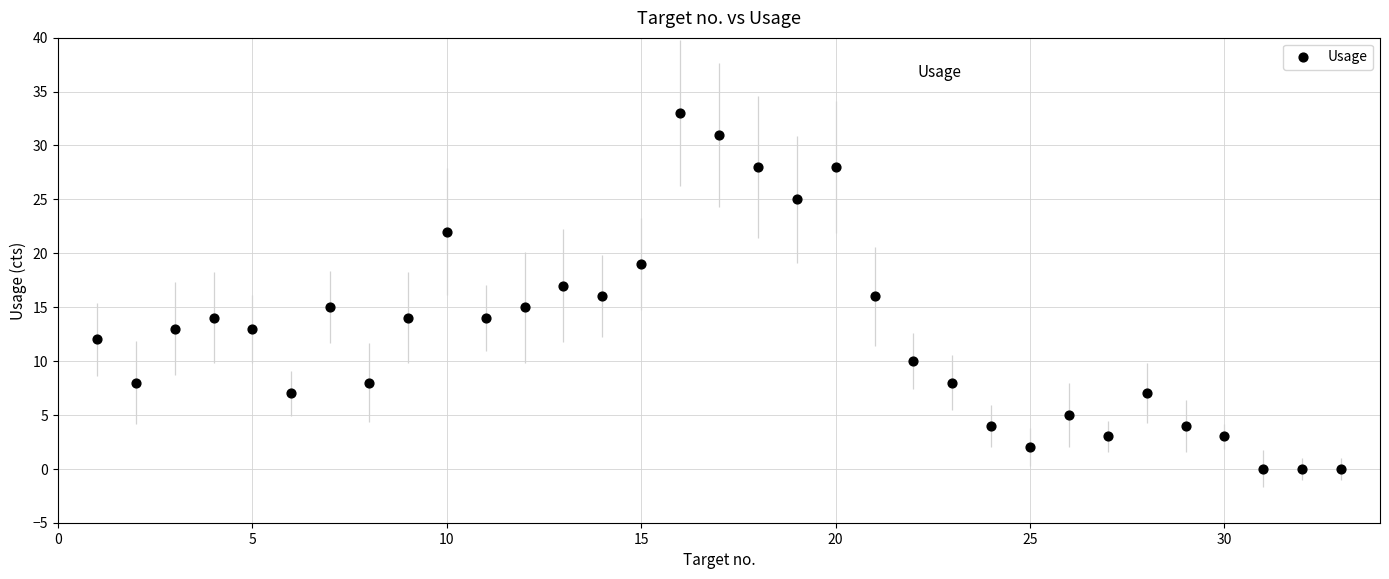

What is the range of Y values (max minus min)?

33